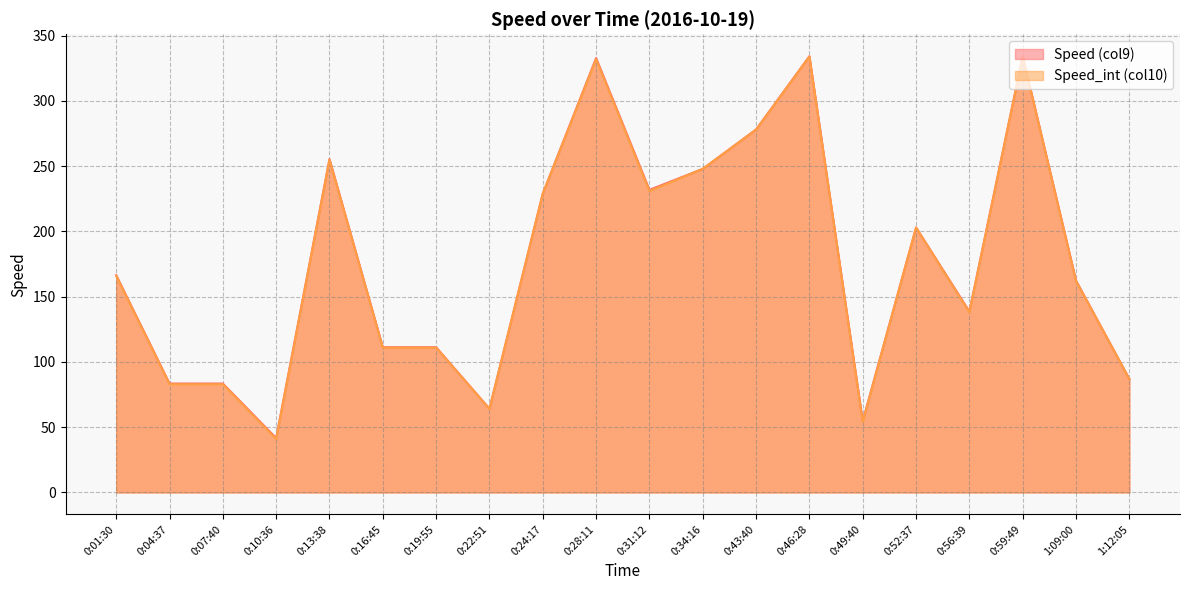

At which label does Speed_int (col10) first exceed 166?

0:13:38